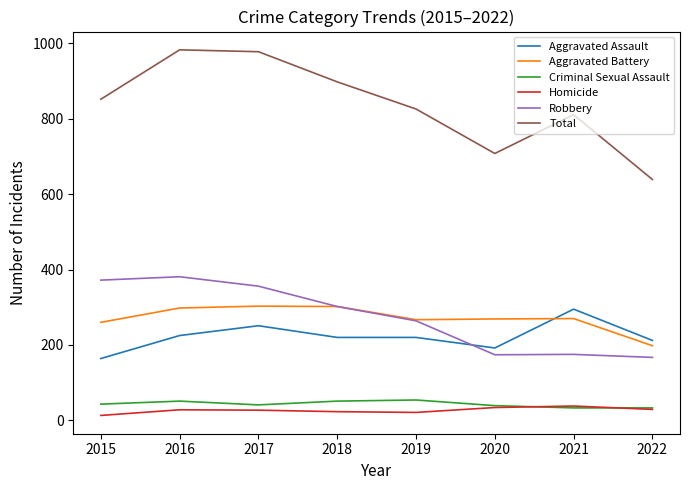

Which series changed the most between 2017 and 2022?

Total